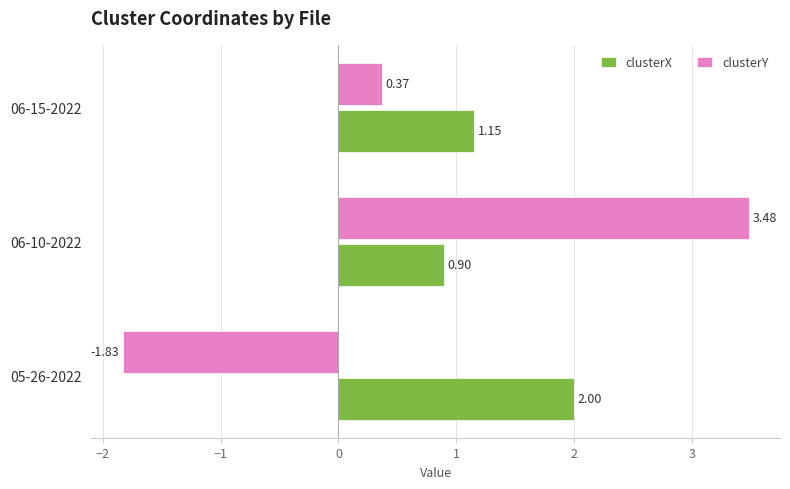

What is the sum of all clusterY values?

2.0